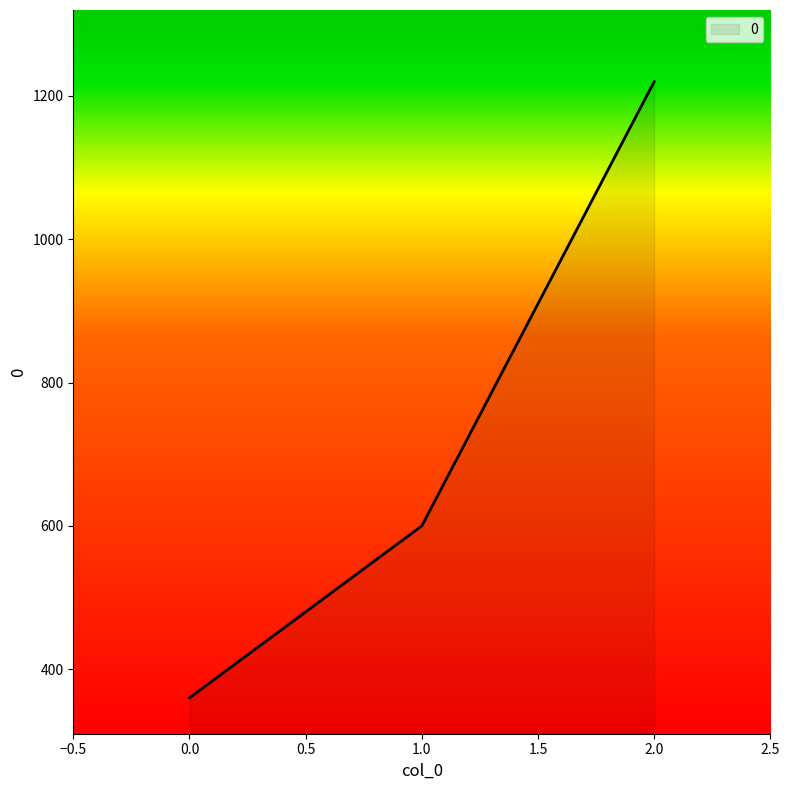

How many categories are shown in the chart?

3